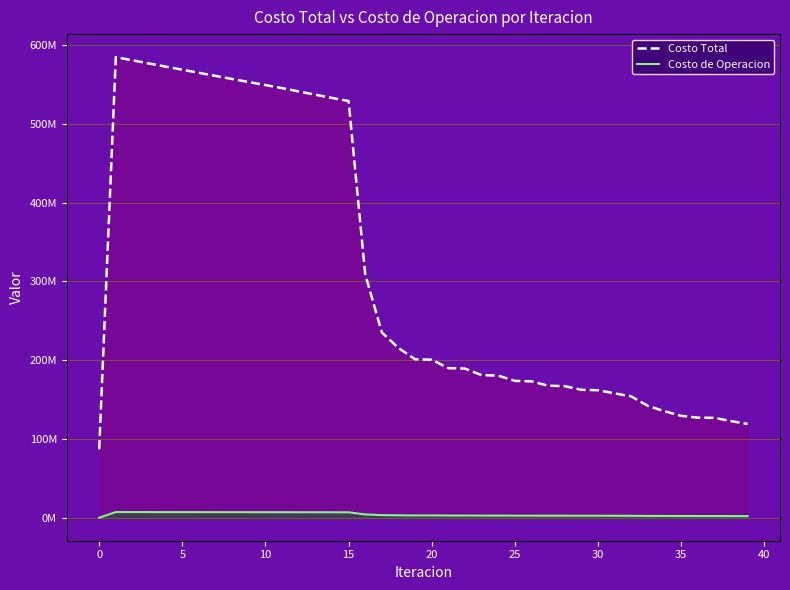

Which series has the largest total across all categories?

Costo Total